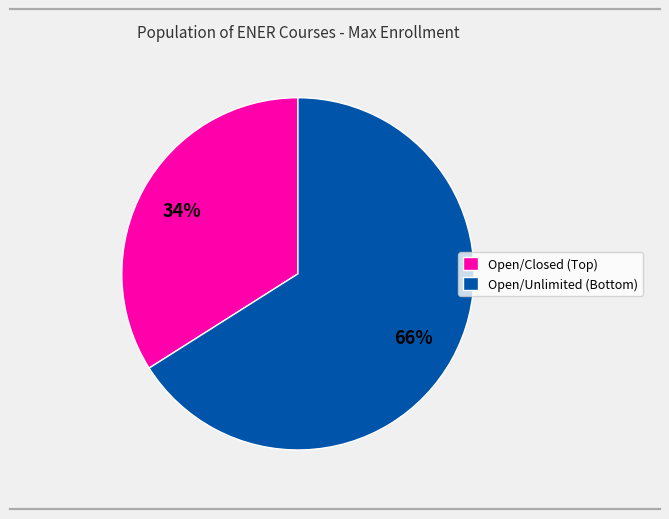

Is there a majority slice in this chart?

Yes